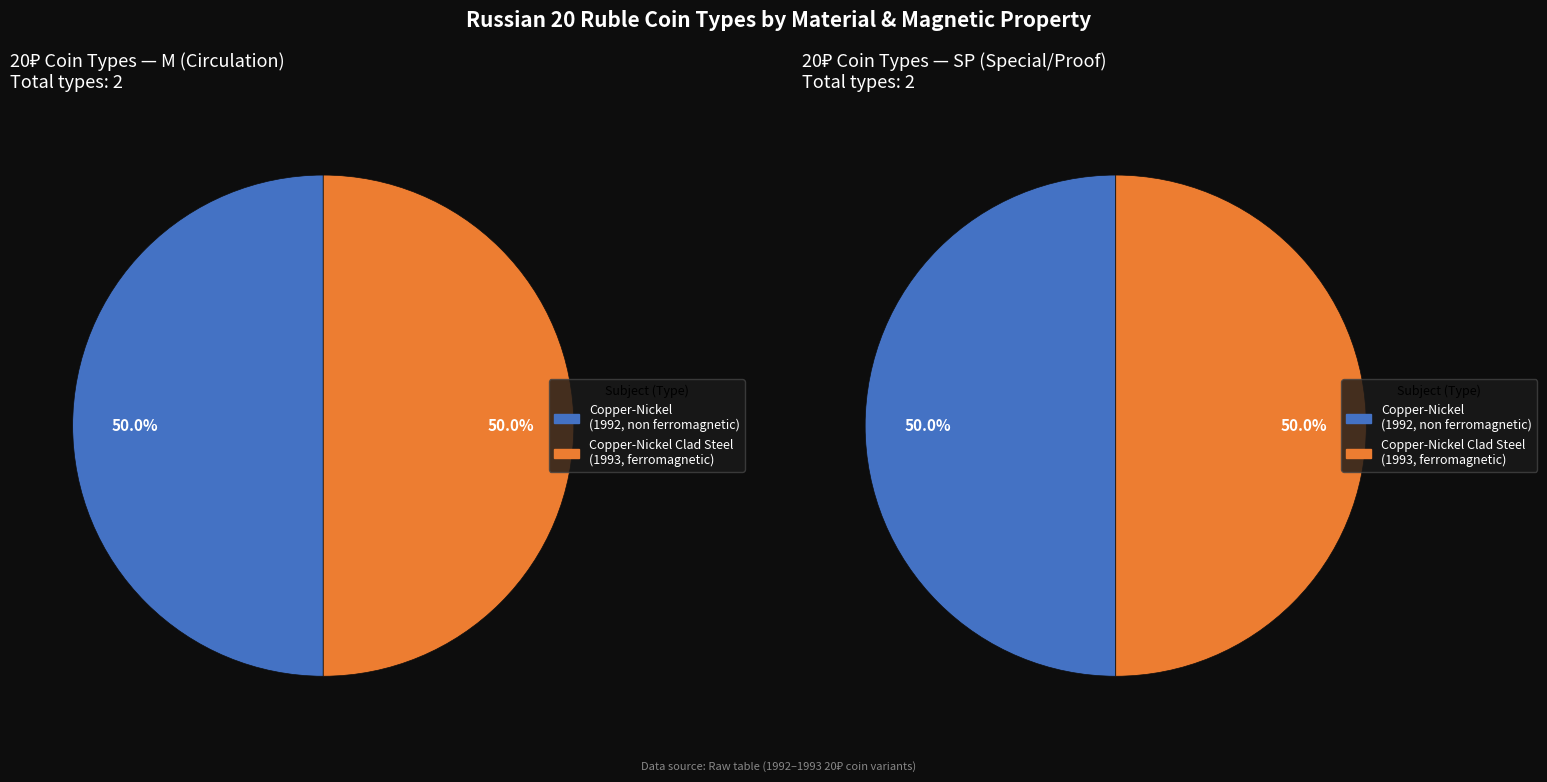

At ferromagnetic (1993), list the series in order from smallest to largest.

SP value, M value